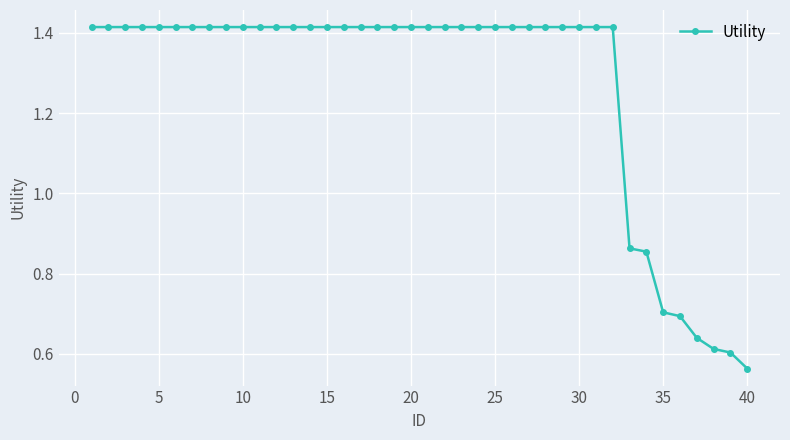

What is the average value?

1.3